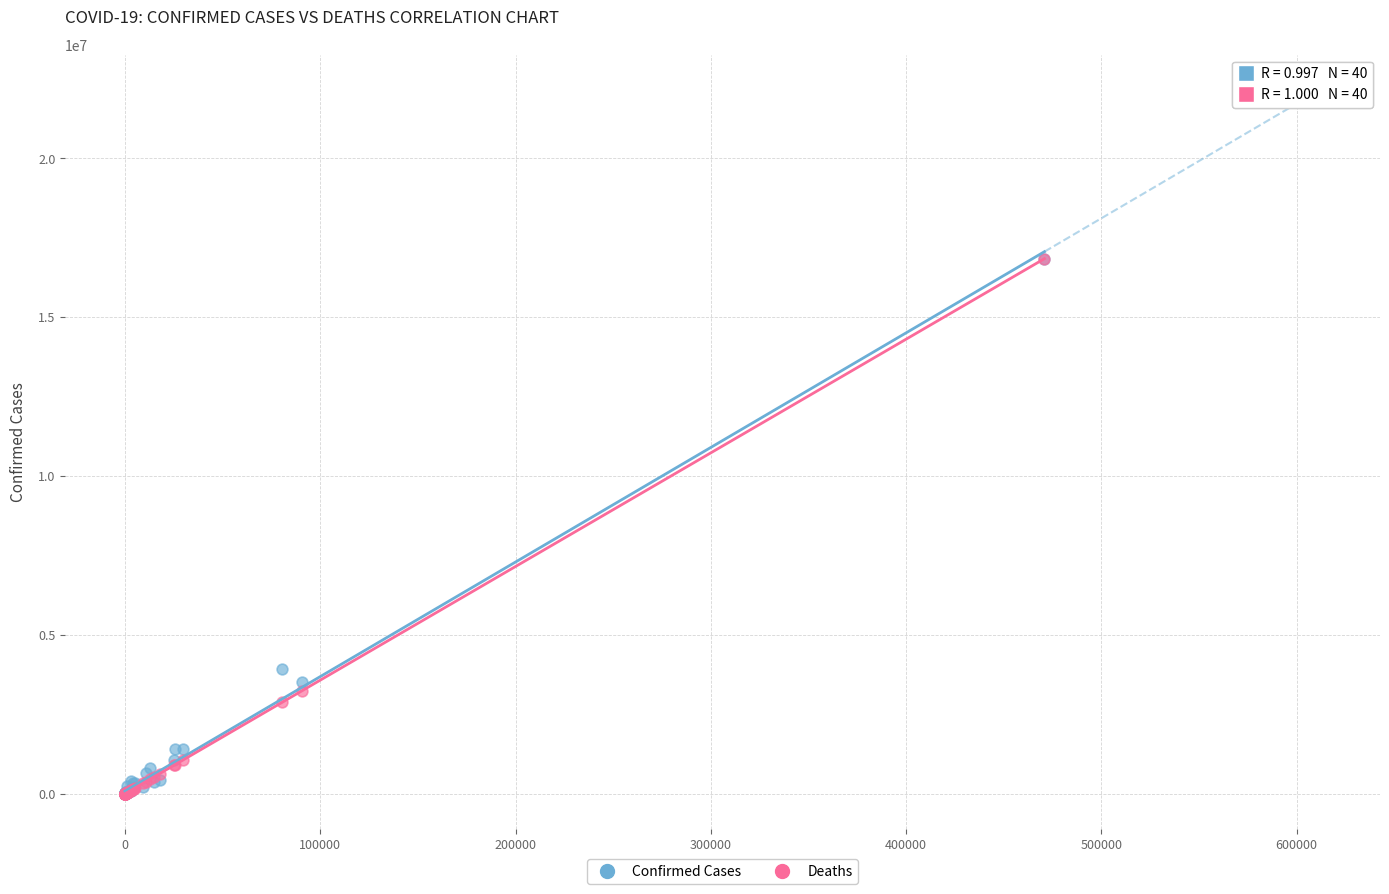

In the Confirmed Cases series, what Y value is closest to 8420826?

3915397.0